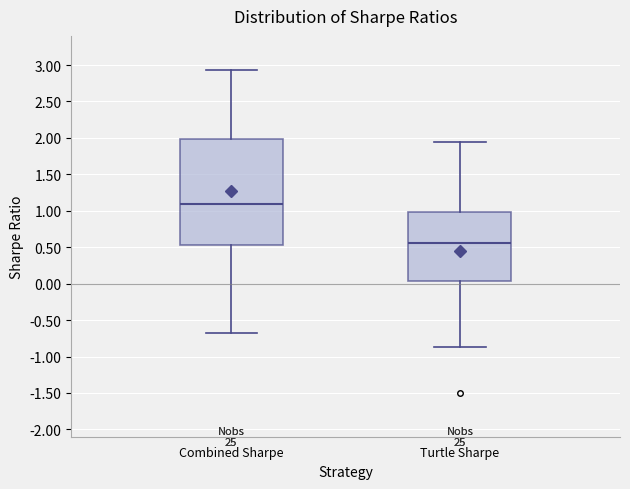

Where does the lower whisker of the box for Combined Sharpe end on the y-axis? The values are not printed on the chart, so give them approximately, as read against the axis.

-0.65